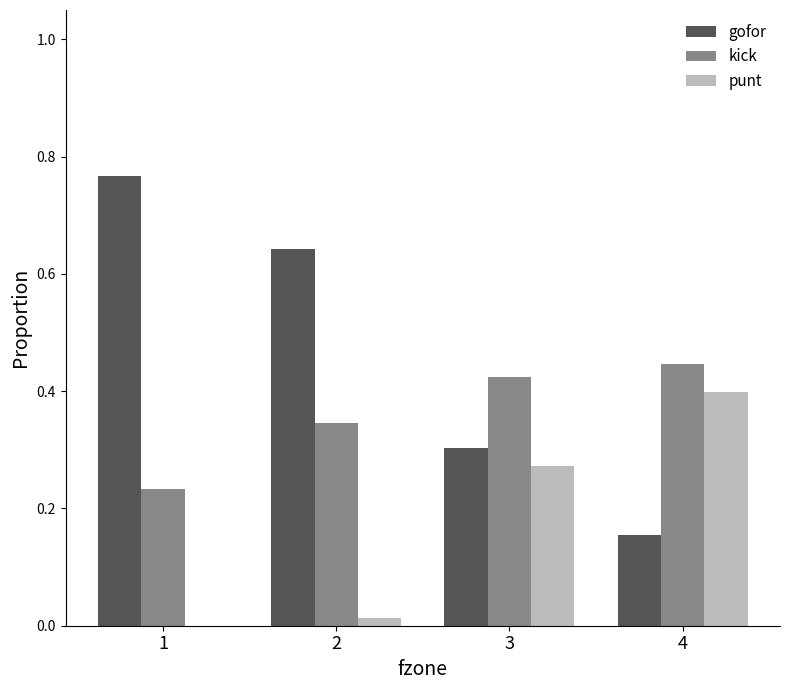

Is the value of kick at 2 greater than the value of gofor at 2?

No